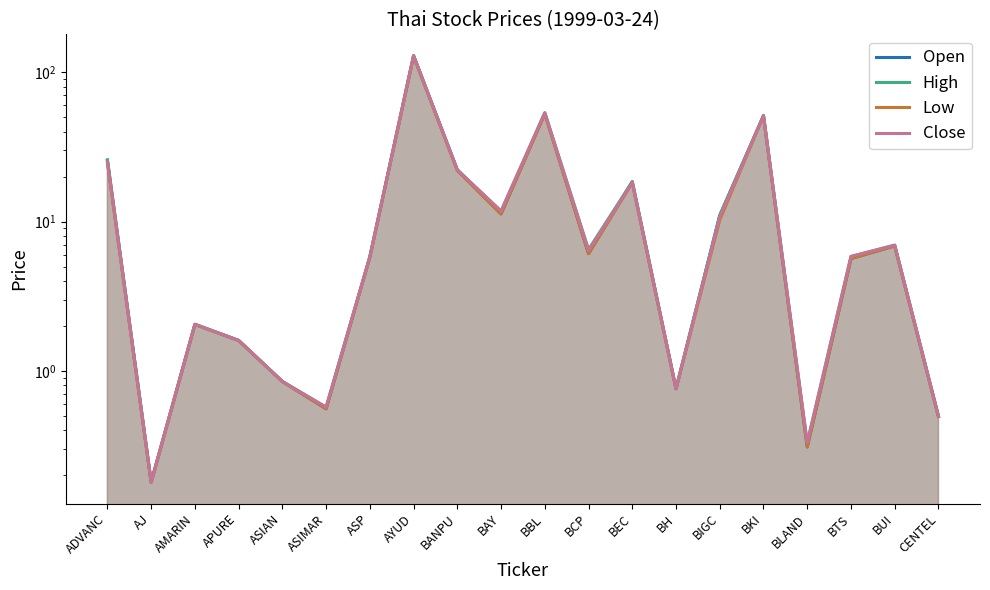

How many interior local valleys does the Open series have?

6